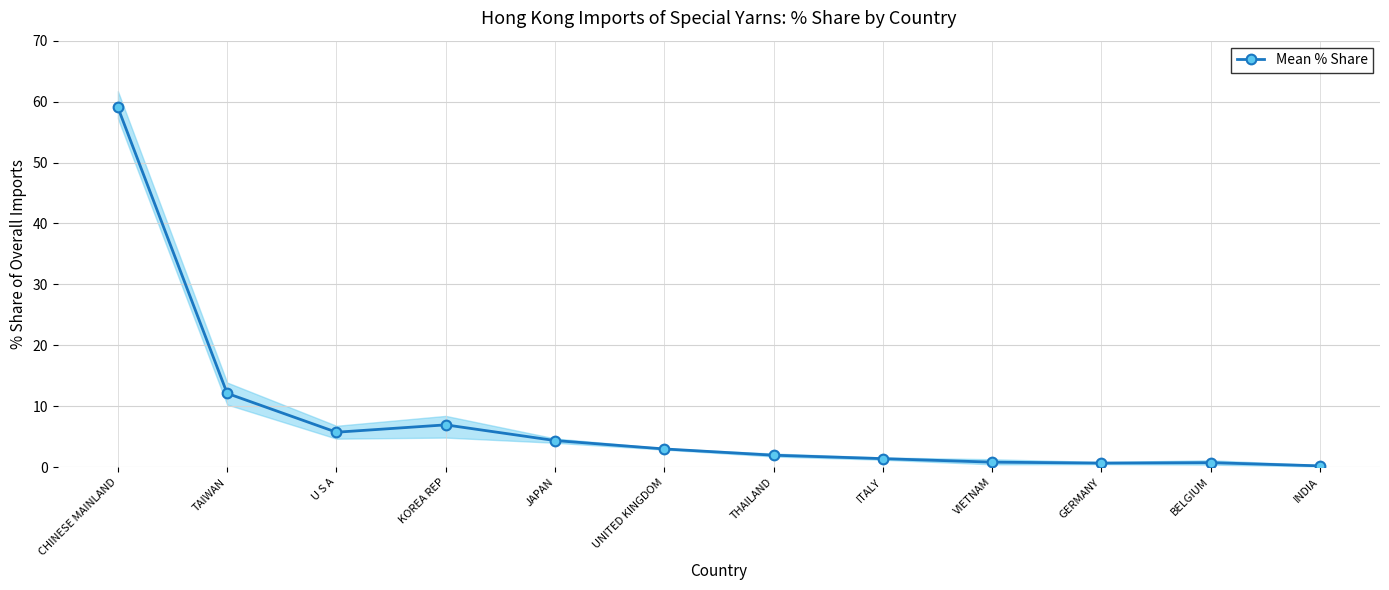

What is the greatest value displayed?

59.0